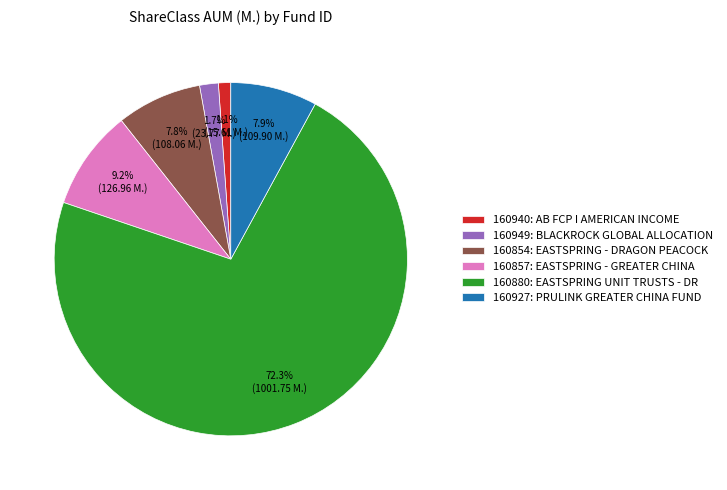

Is it true that 160940 is 15% of the pie?

False